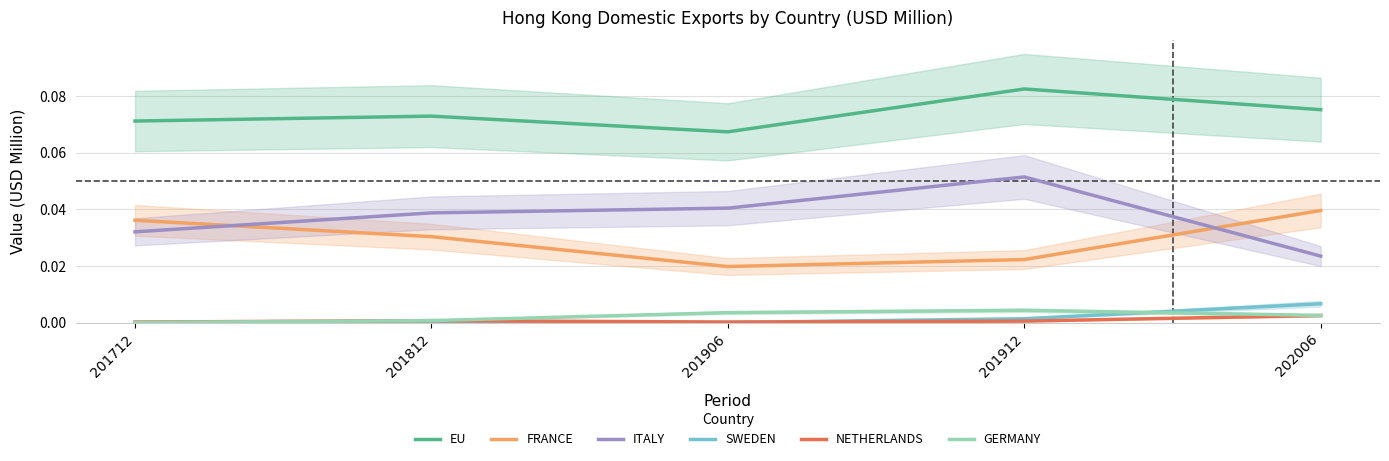

The NETHERLANDS series shows 0.0 at 201812. True or false?

True